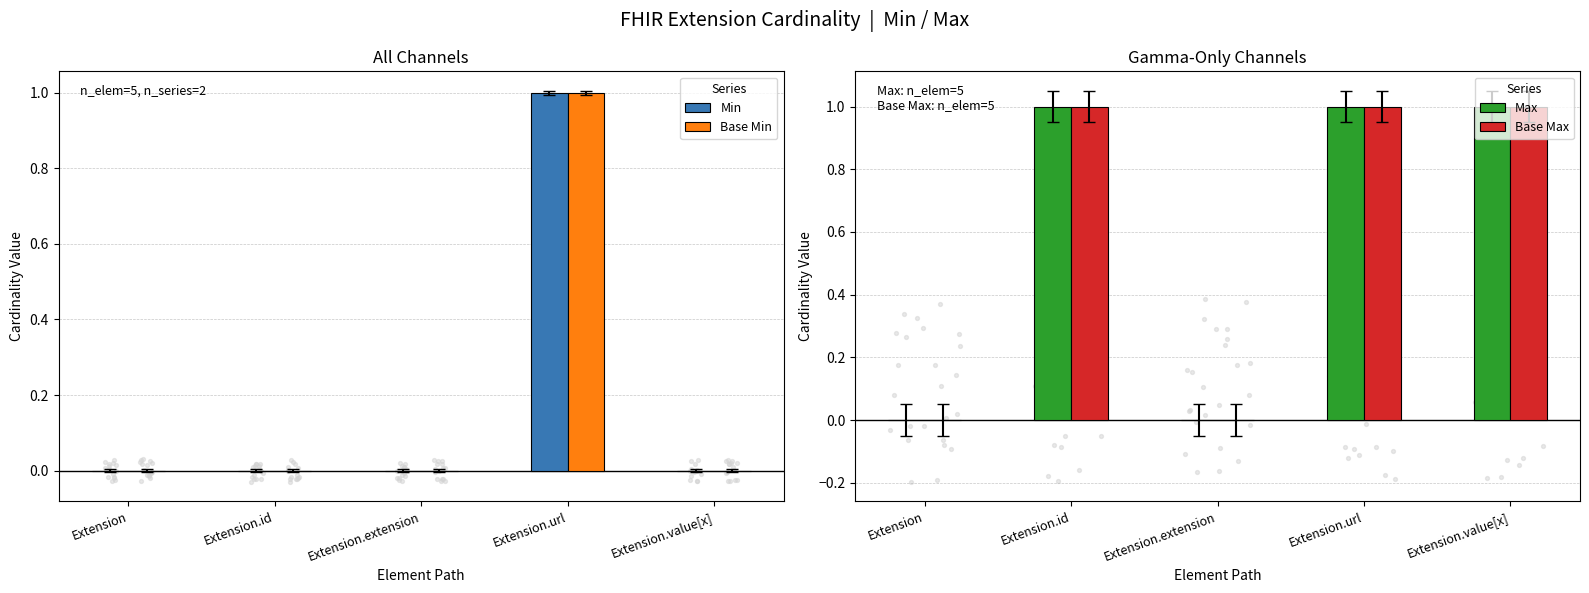

Which series reaches the minimum Y coordinate?

Min